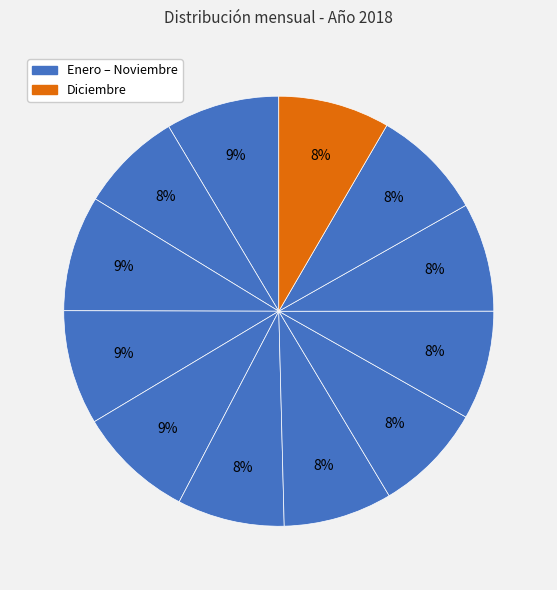

To the nearest percent, what is the average slice percentage?

8%